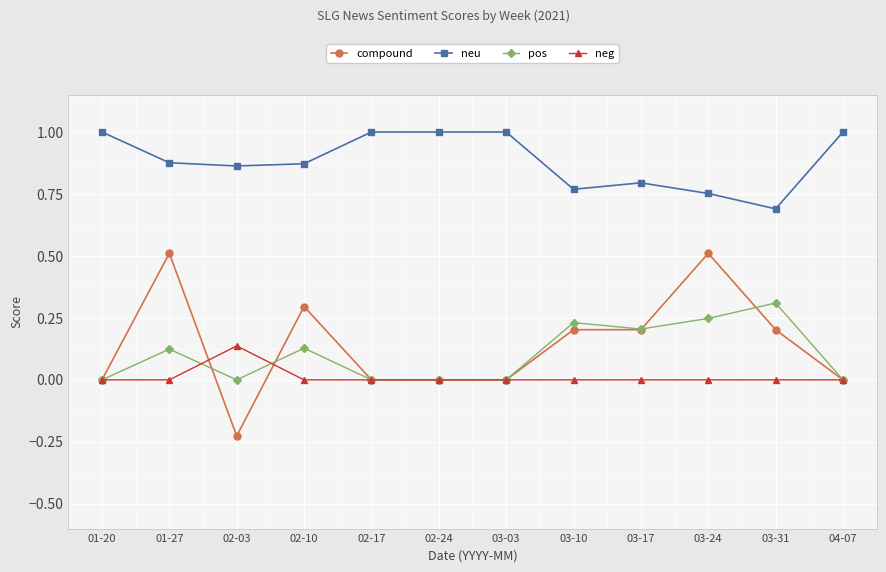

Count the neu values in the range 0 to 1.

12